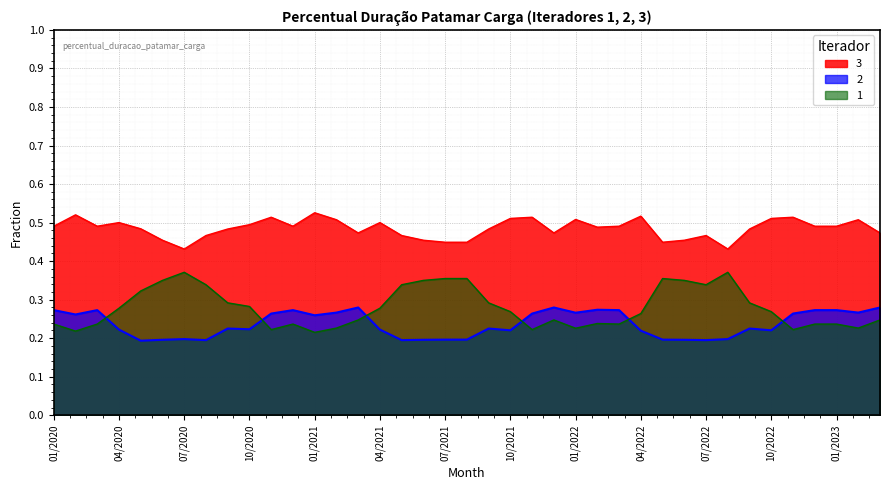

List the series in order of their peak value, highest first.

3, 1, 2